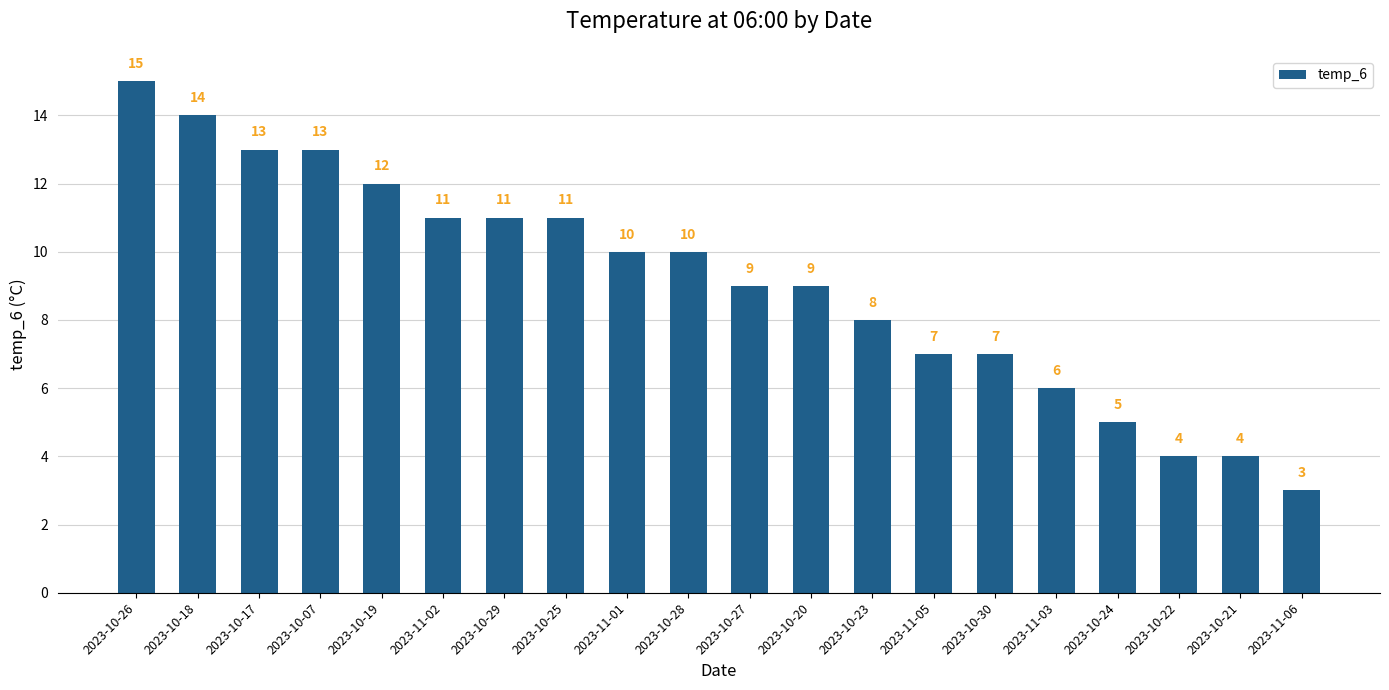

Which has a higher value, 2023-10-23 or 2023-10-24?

2023-10-23